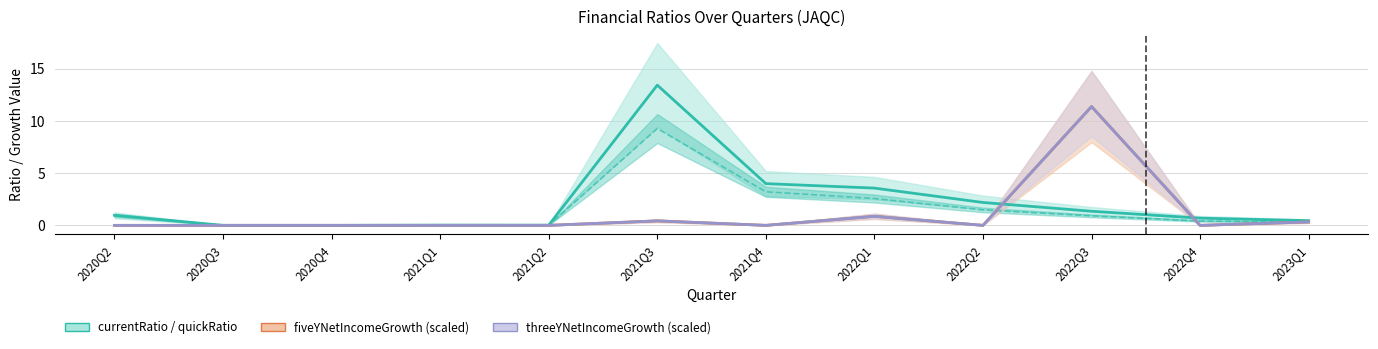

How many values in currentRatio are above zero?

10